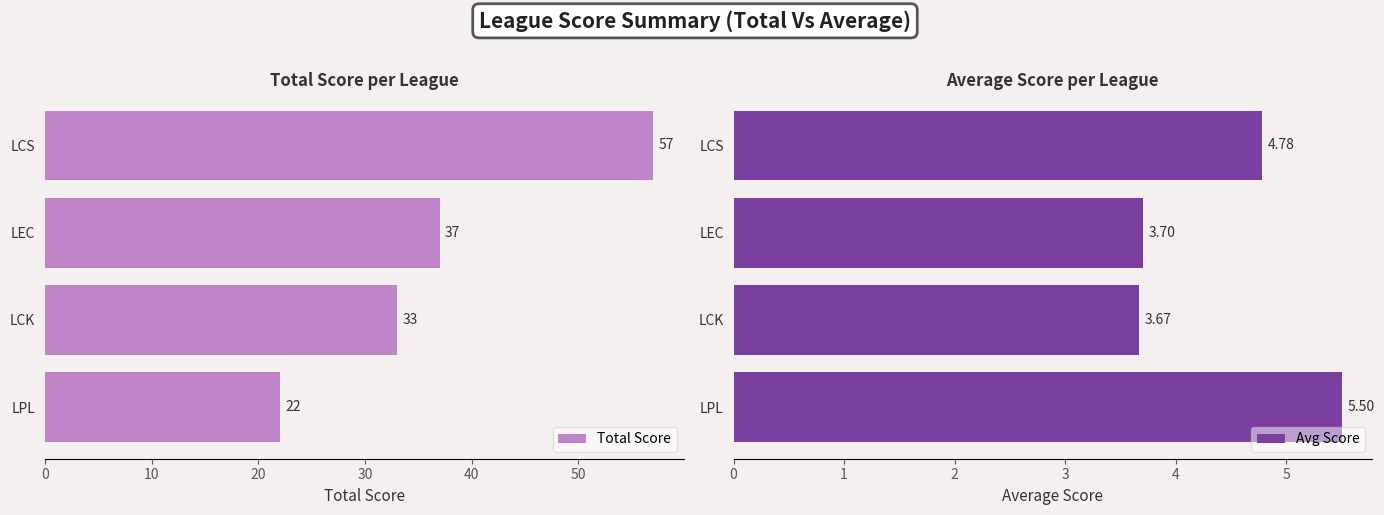

Does the chart contain stacked bars?

No